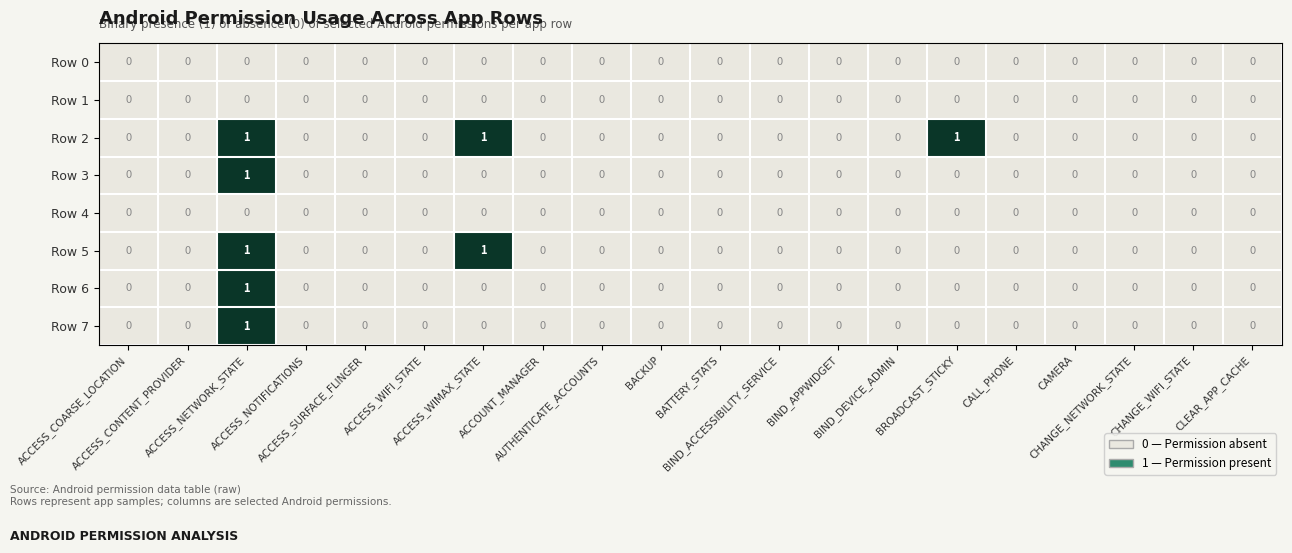

Which series has the largest total across all categories?

Row 2